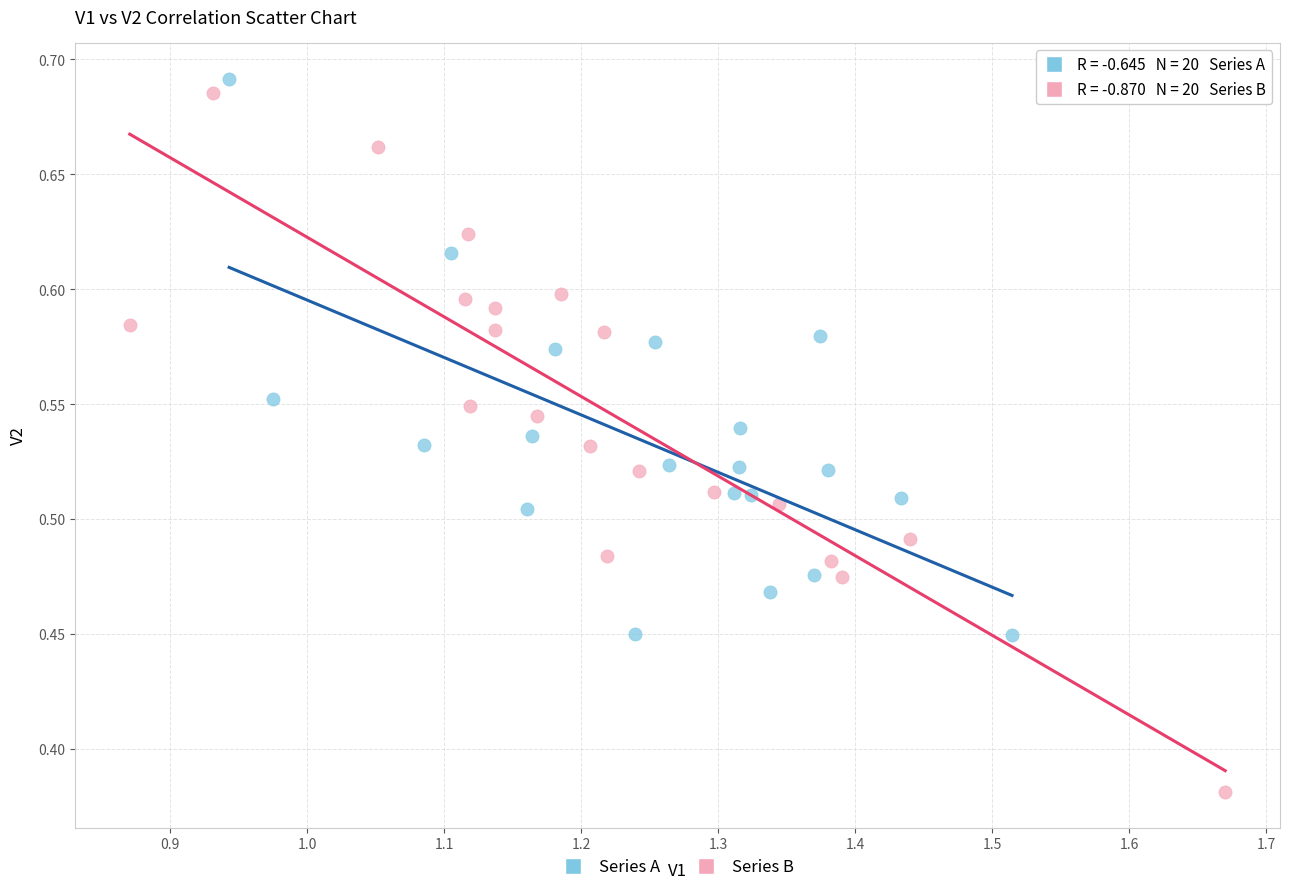

Which series contains the lowest Y value?

Series B